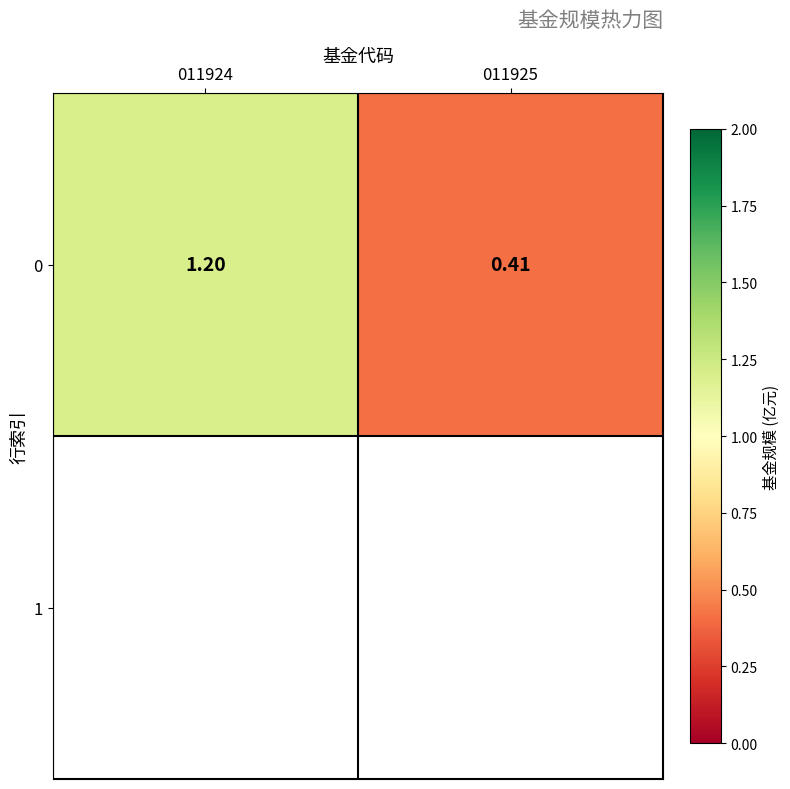

Which label corresponds to the smallest value in the chart?

011925